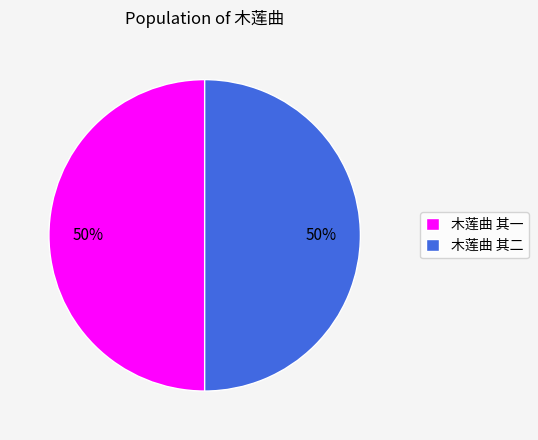

Is it true that 木莲曲 其二 is 50% of the pie?

True